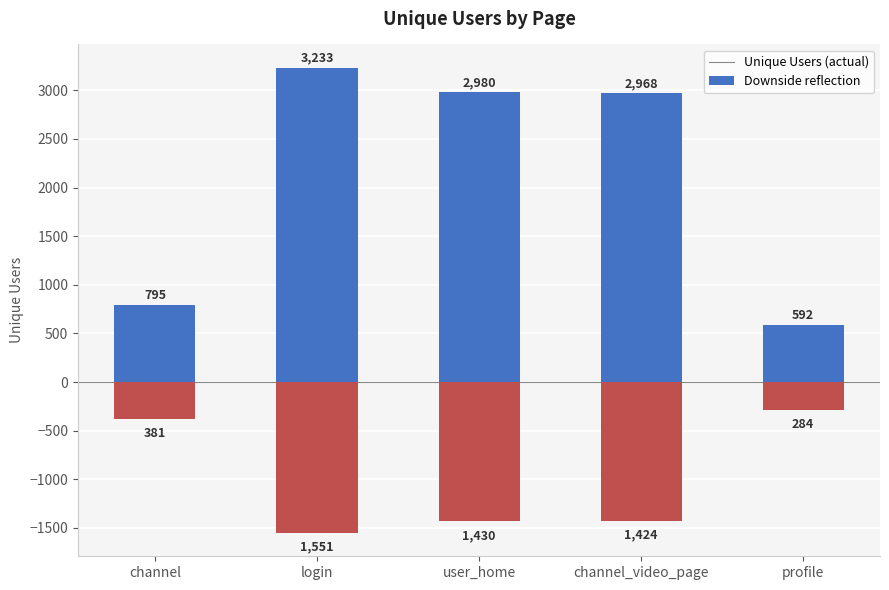

Which series has the largest total across all categories?

unique_users